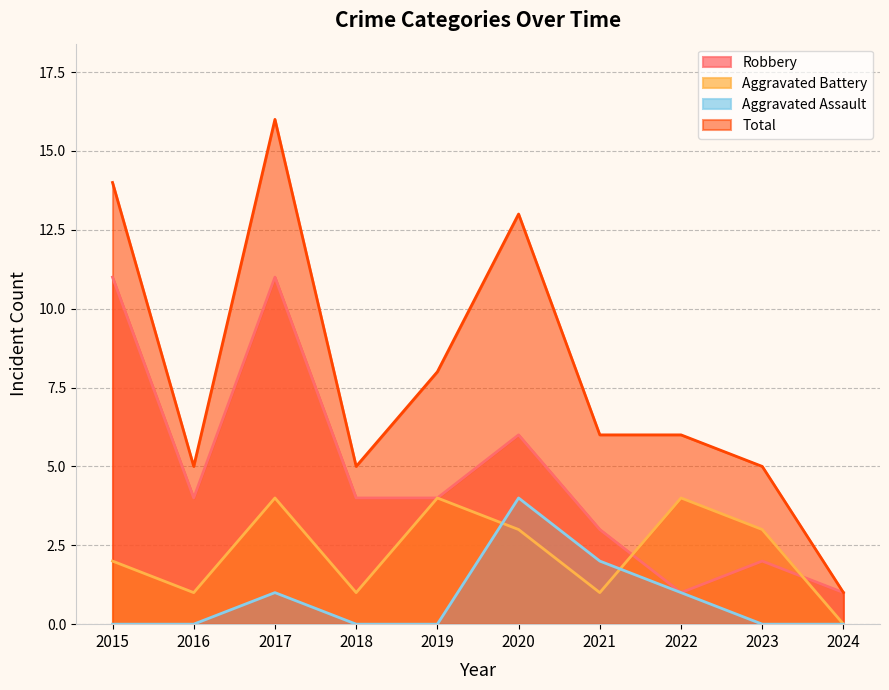

What is the value of the Robbery point at the 8th from the left?

1